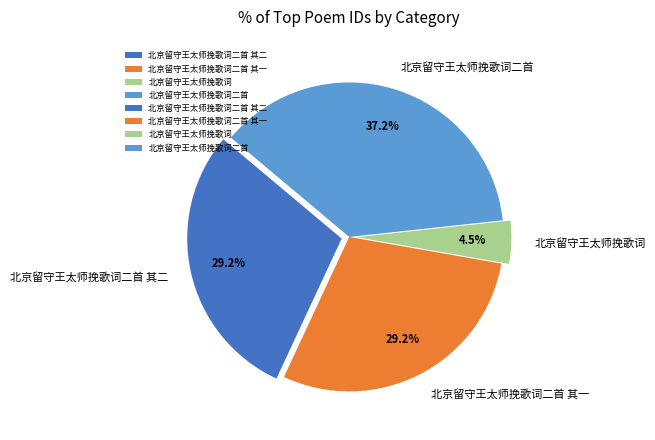

Which slice is the largest?

北京留守王太师挽歌词二首